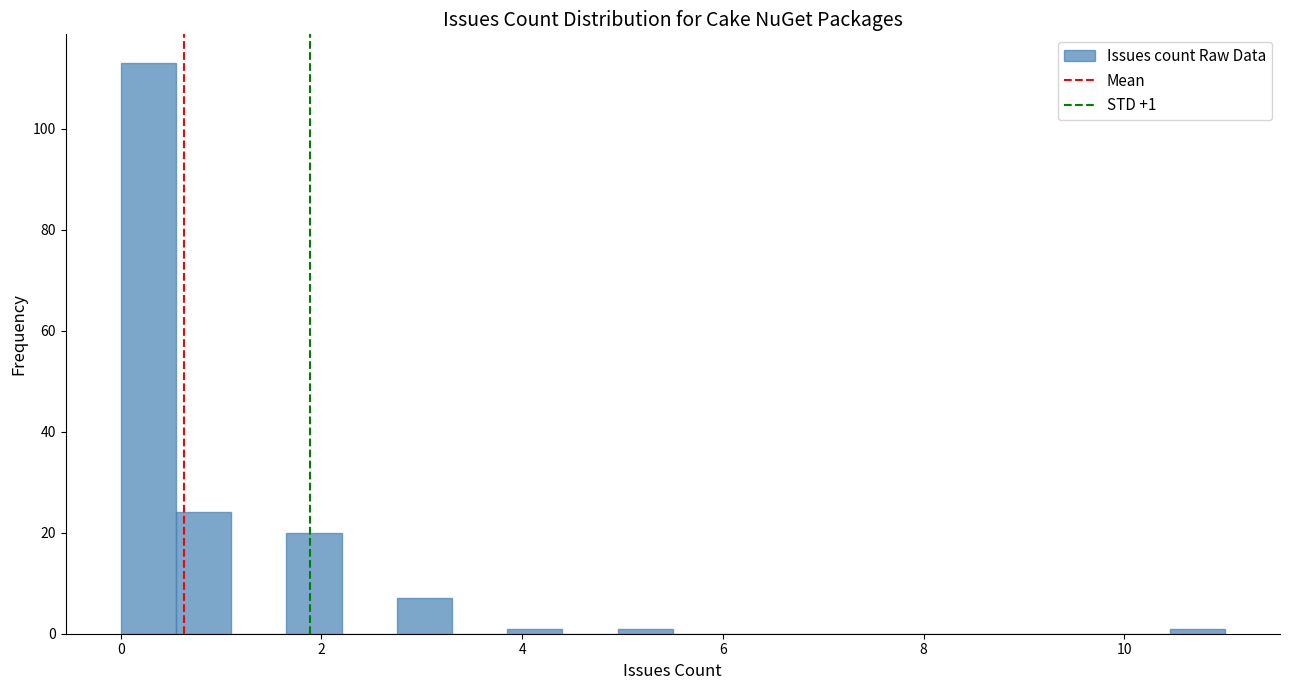

Around what value on the x-axis is the tallest bar? Give the approximate position of its centre, as read against the axis.

0.2